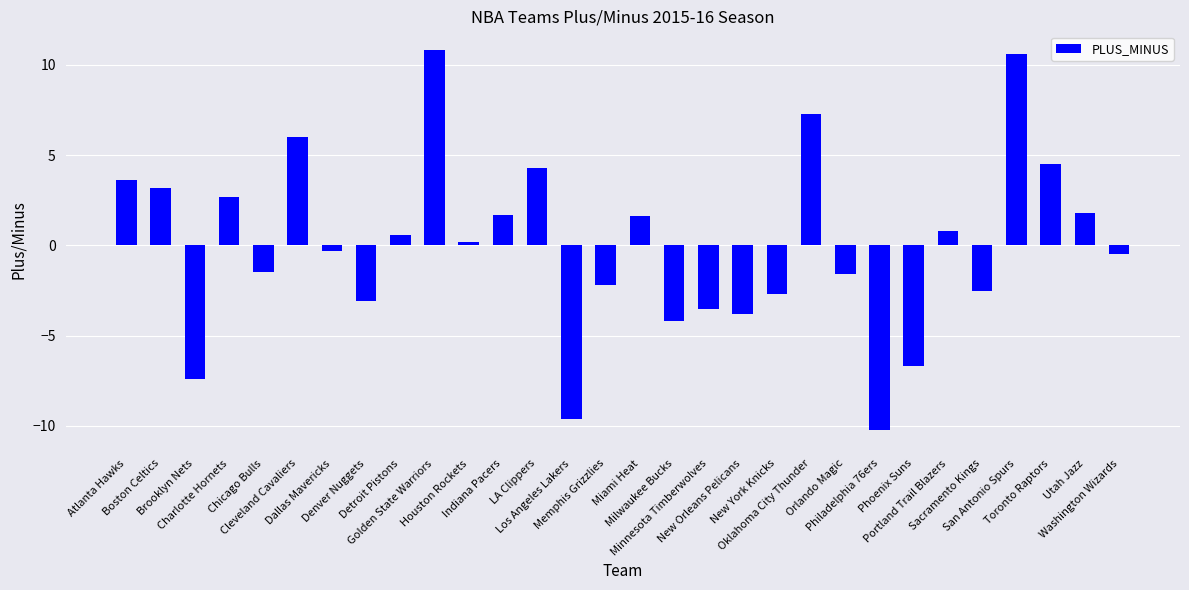

Reading right to left, extract all data points from this chart.

-0.5	1.8	4.5	10.6	-2.5	0.8	-6.7	-10.2	-1.6	7.3	-2.7	-3.8	-3.5	-4.2	1.6	-2.2	-9.6	4.3	1.7	0.2	10.8	0.6	-3.1	-0.3	6.0	-1.5	2.7	-7.4	3.2	3.6